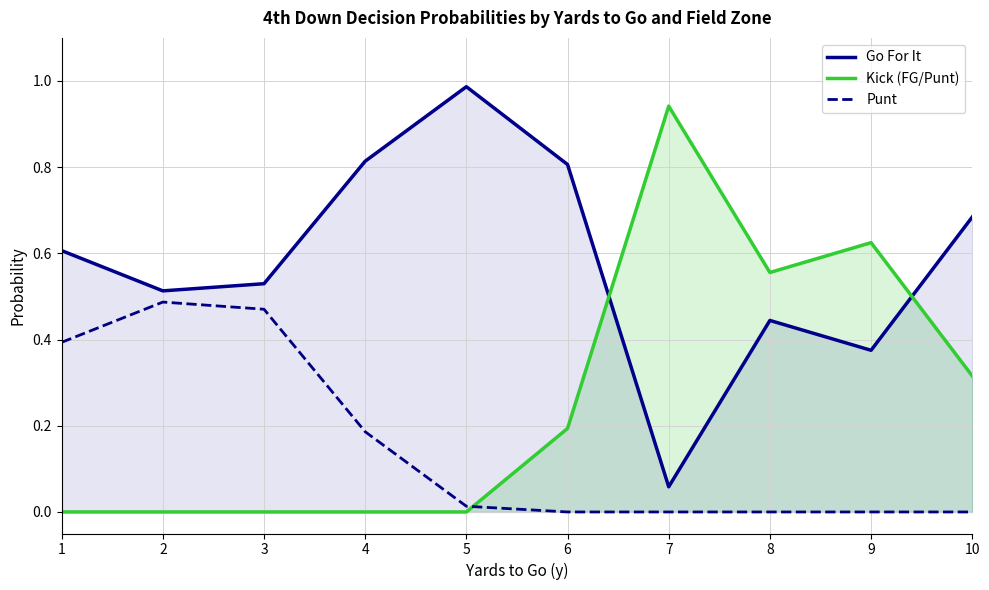

At which category does punt reach its first local peak?

2